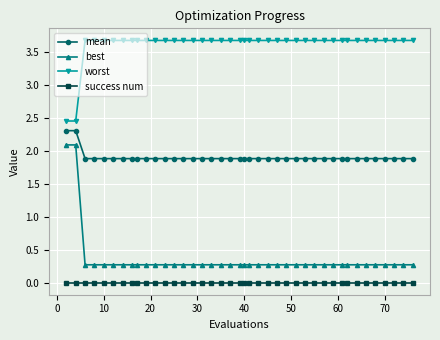

How many data points does each series have?

40